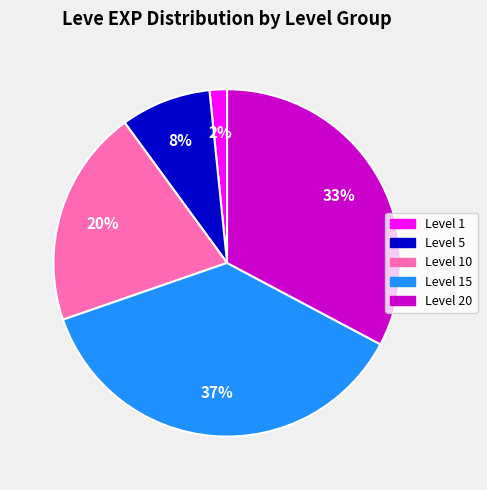

To the nearest percent, what is the average slice percentage?

20%